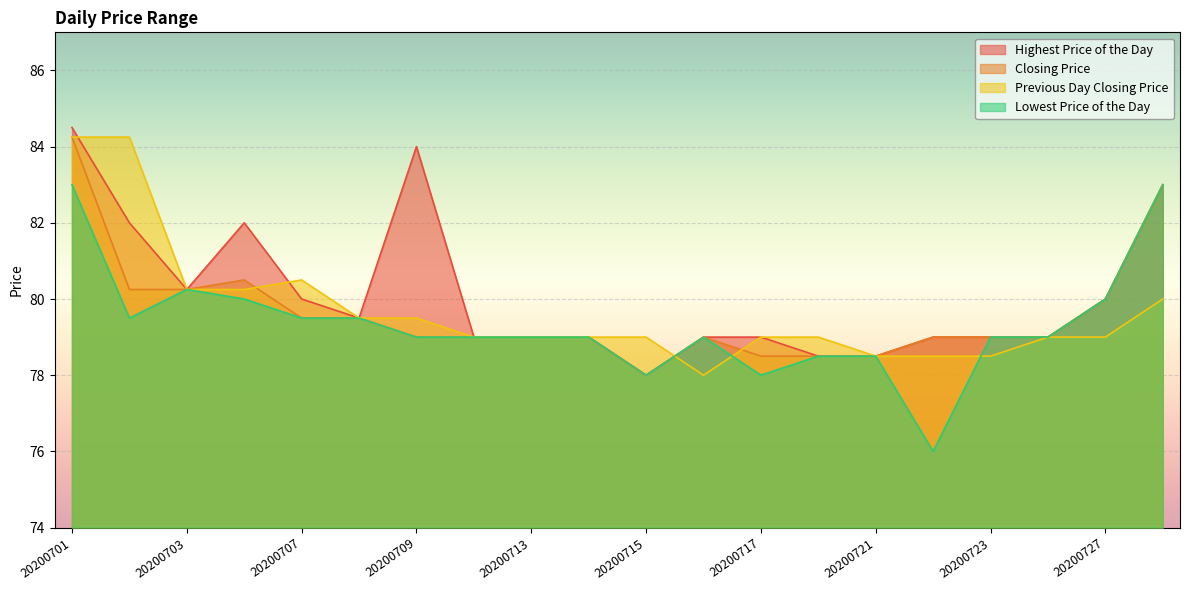

At which label does Highest Price of the Day first exceed 79?

20200701